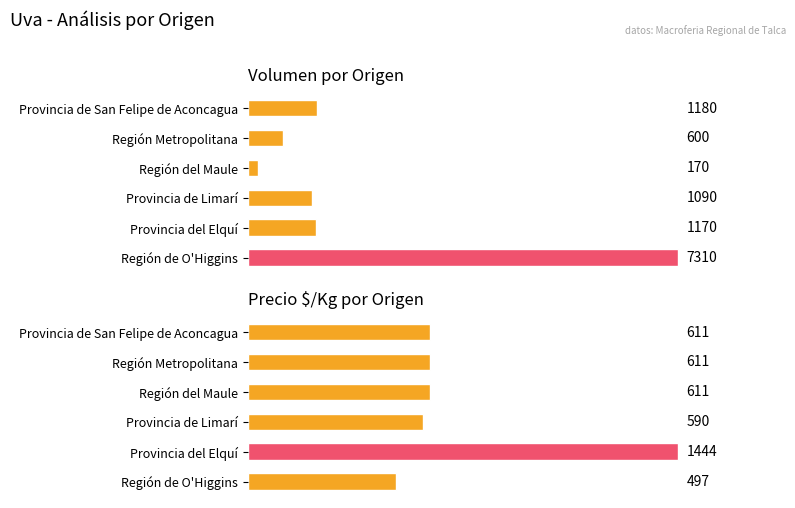

What is the sum of all Precio $/Kg values?

4364